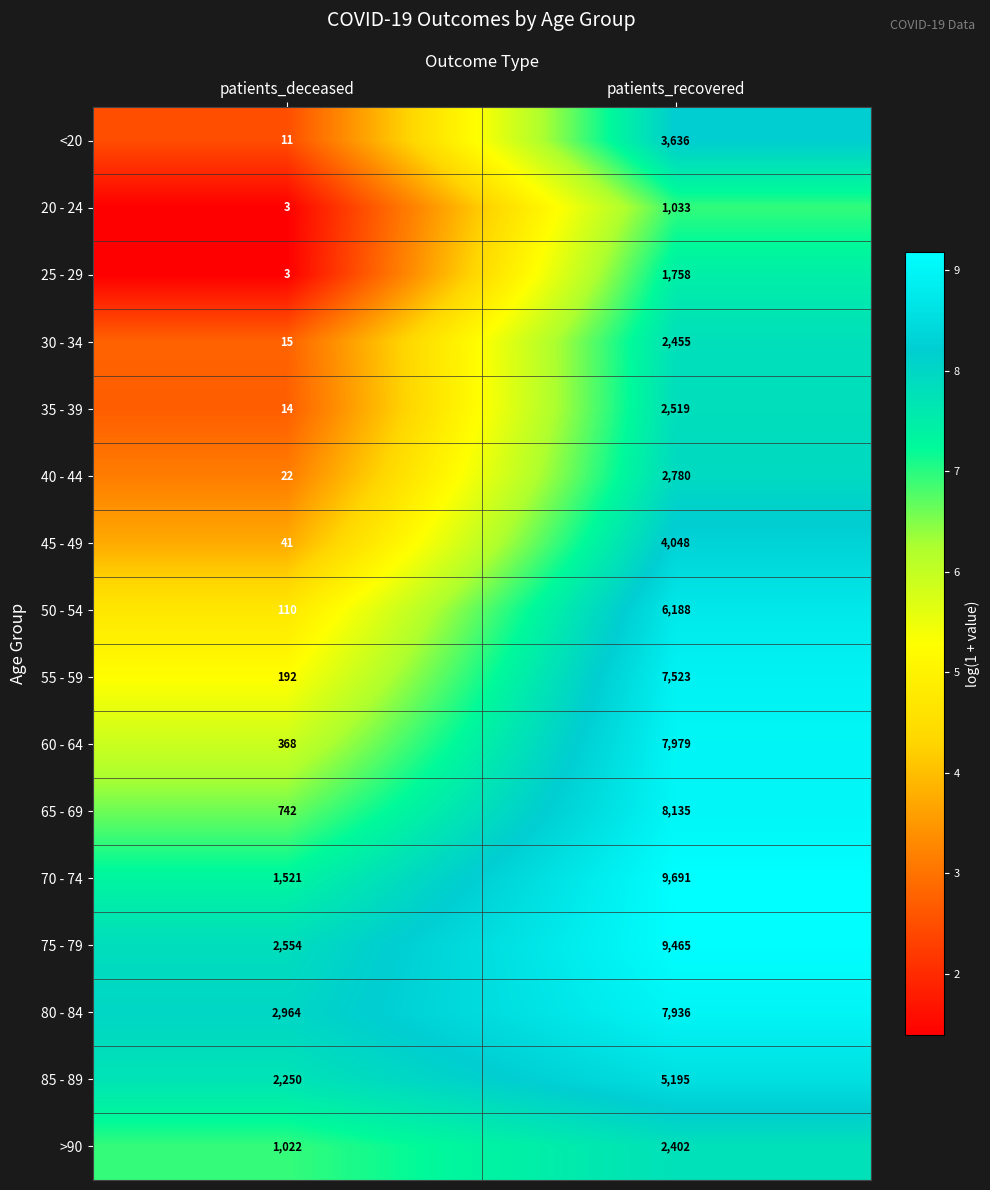

List the series in order of their peak value, highest first.

70 - 74, 75 - 79, 65 - 69, 60 - 64, 80 - 84, 55 - 59, 50 - 54, 85 - 89, 45 - 49, <20, 40 - 44, 35 - 39, 30 - 34, >90, 25 - 29, 20 - 24